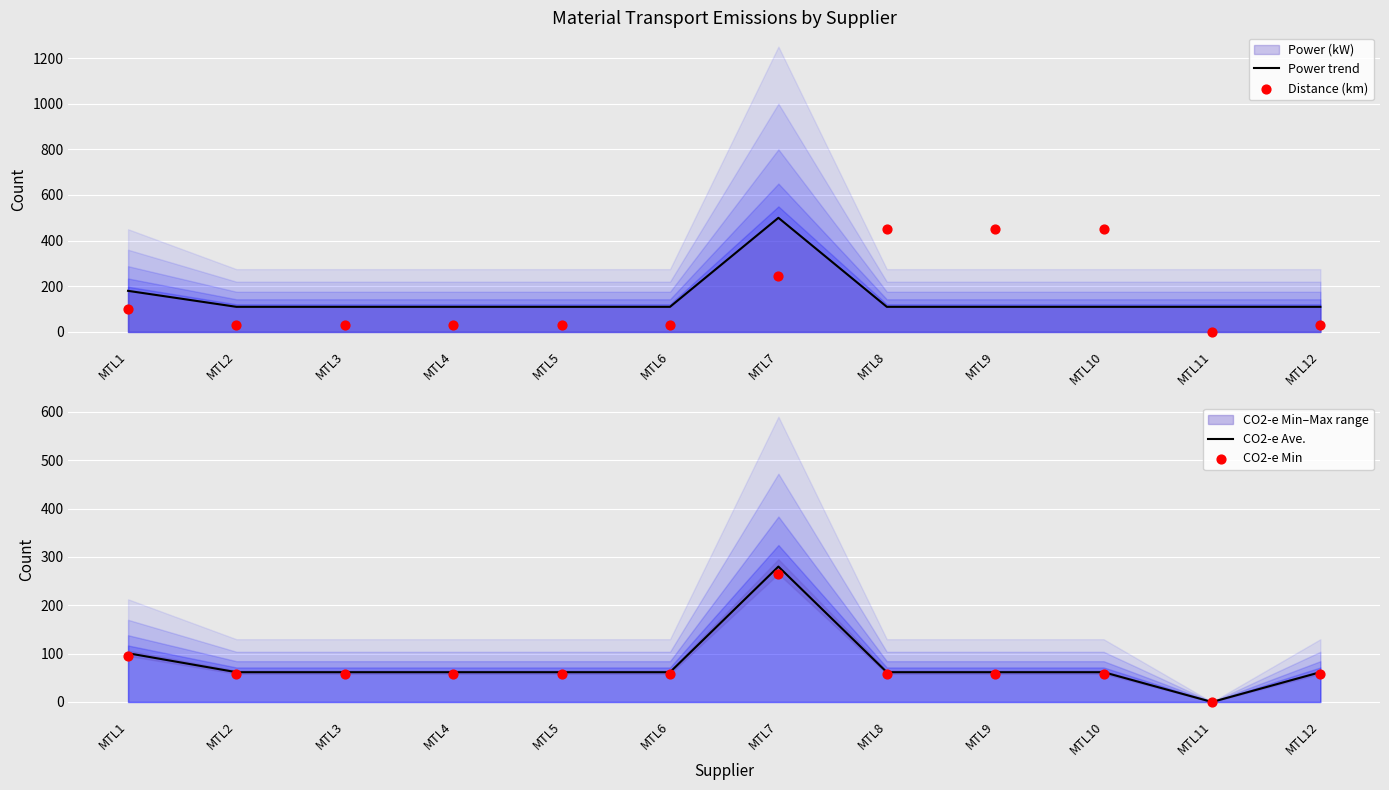

At which category is the sum across all series the highest?

MTL7